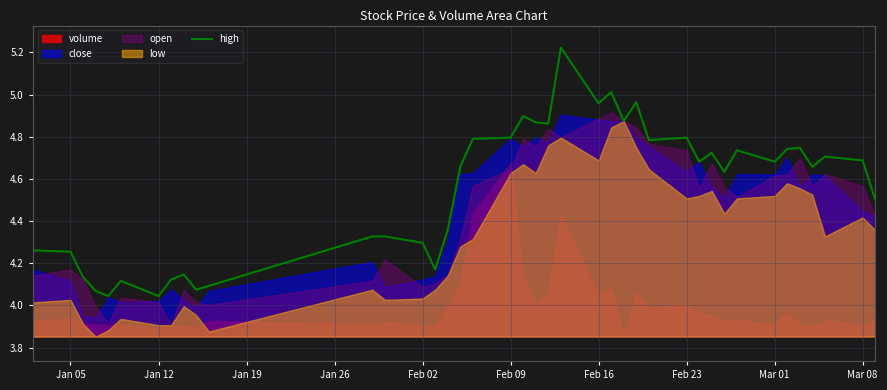

Where is the data nearest to the value 4?

Feb 02